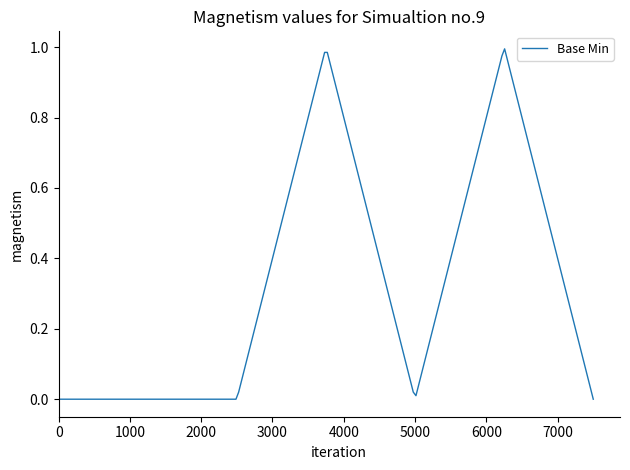

Does the chart have visible grid lines?

No